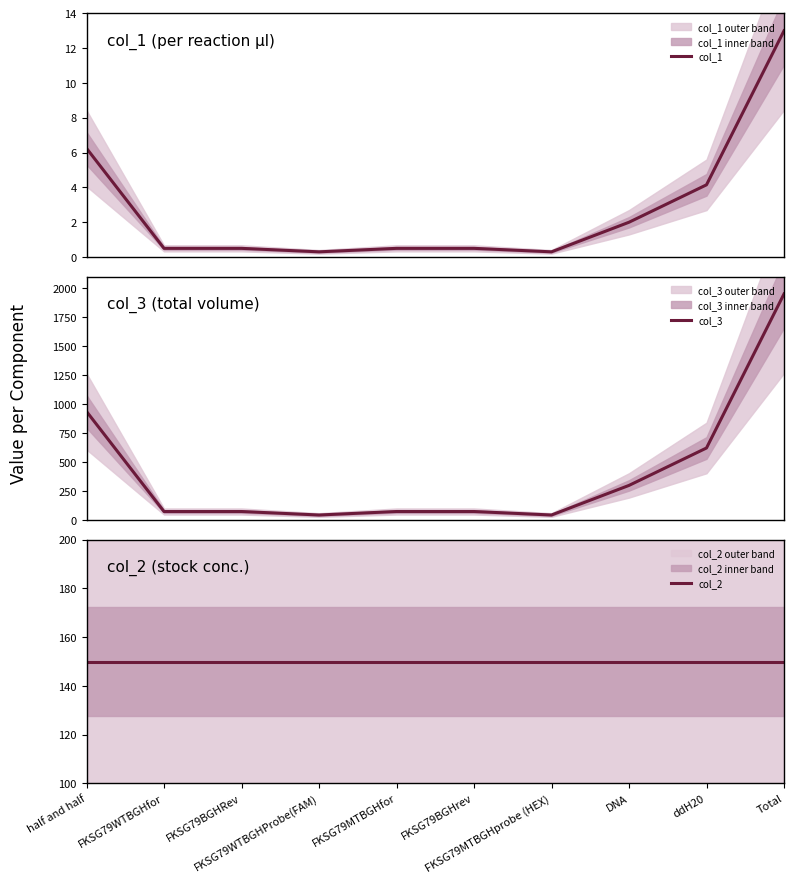

What is the sum of all col_2 values?

1500.0